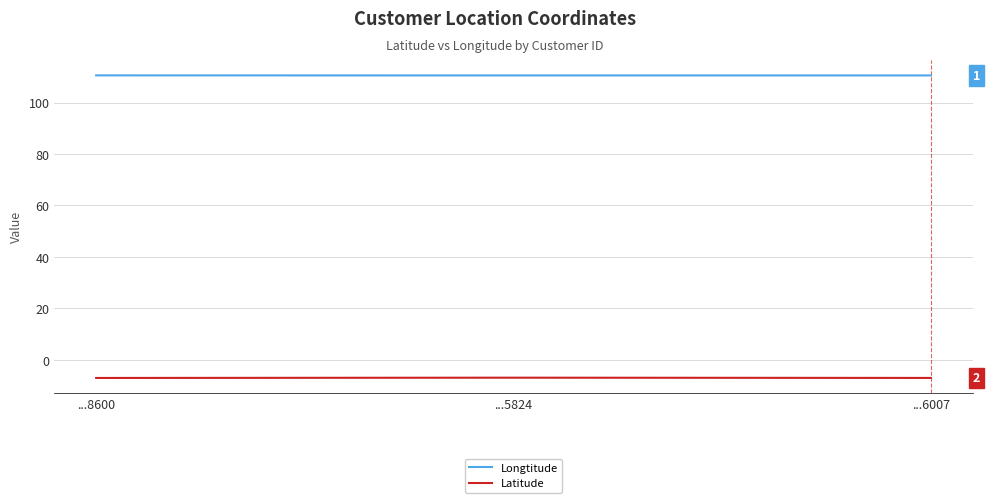

What is the sum of all Latitude values?

-21.0